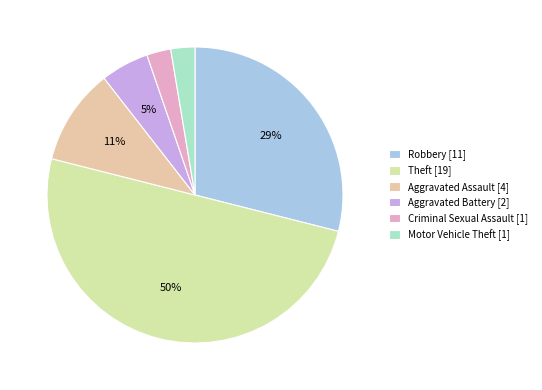

Is Criminal Sexual Assault the majority of the pie?

No